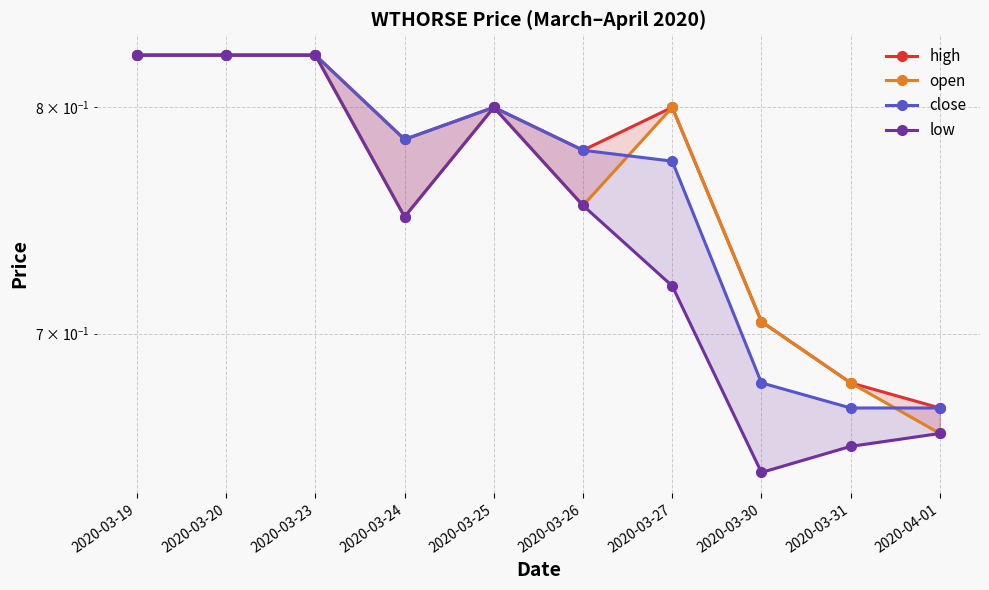

True or false: close and low intersect in this chart.

False